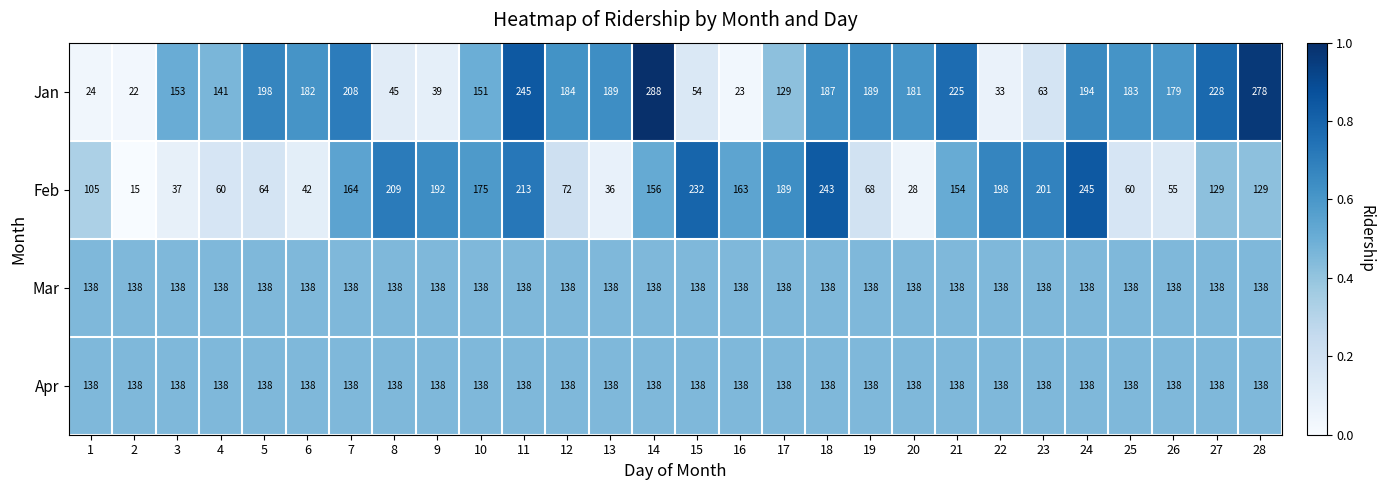

Which label corresponds to the smallest value in the chart?

2